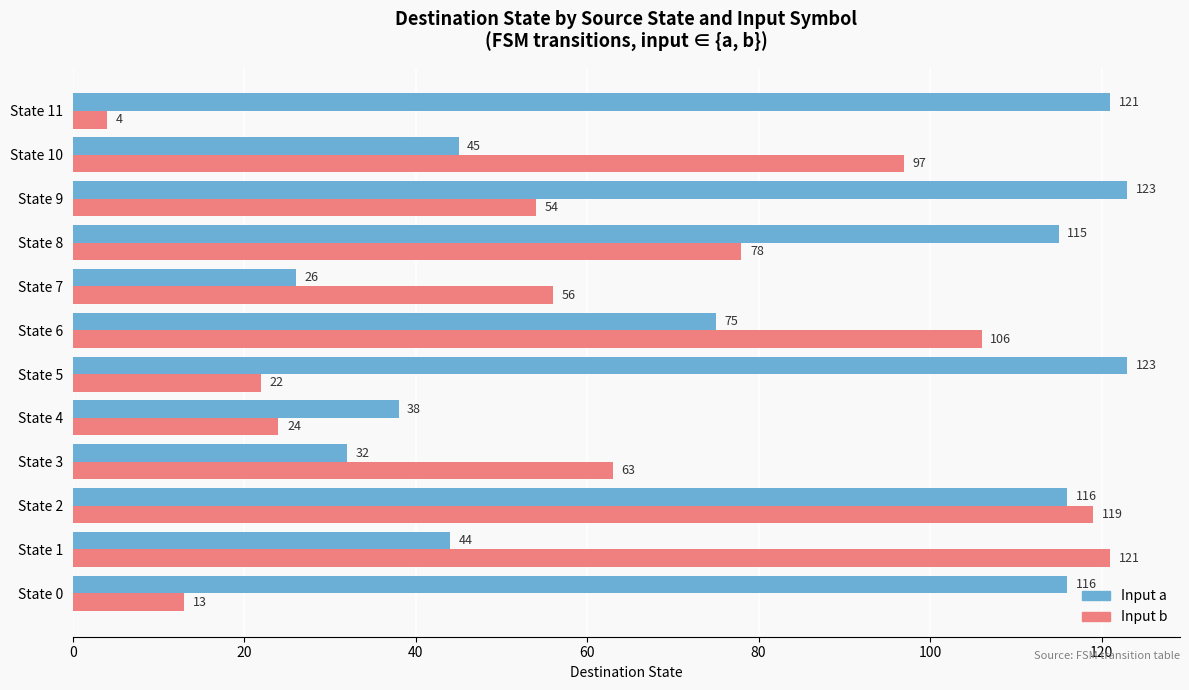

Which series has the largest total across all categories?

Input a